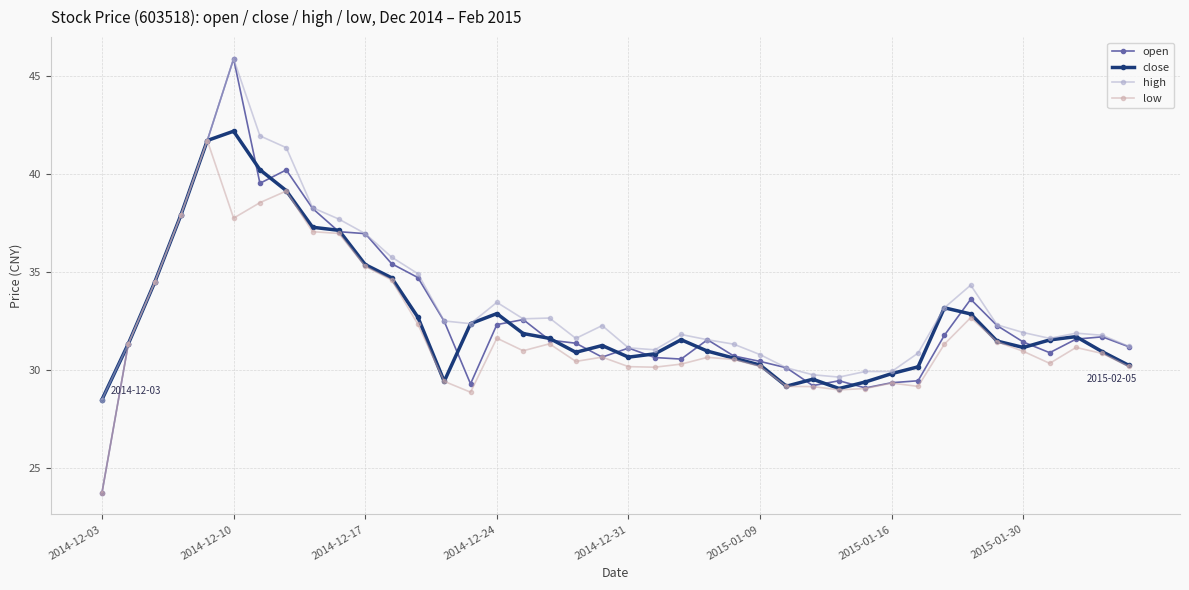

At how many categories does at least one series exceed 34?

12